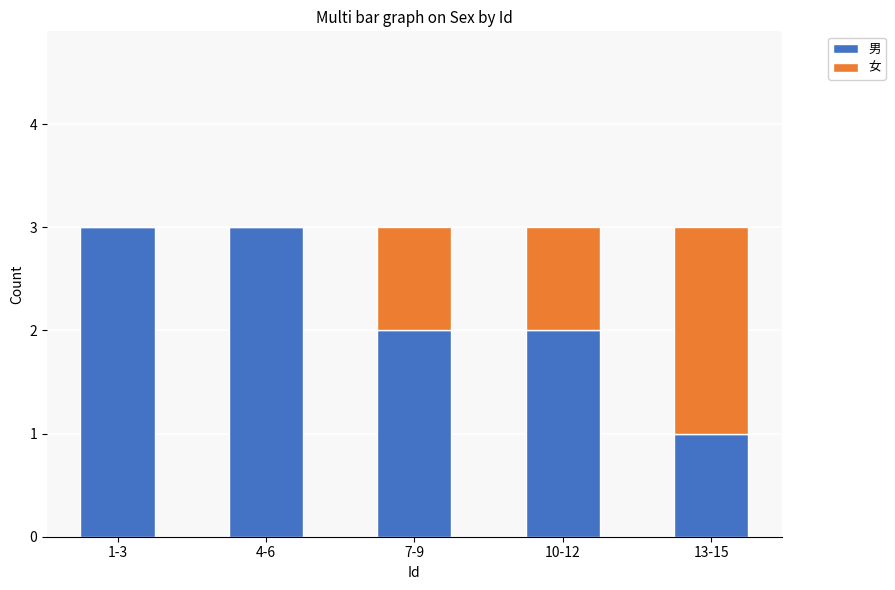

What is the total value across all series at 13-15?

3